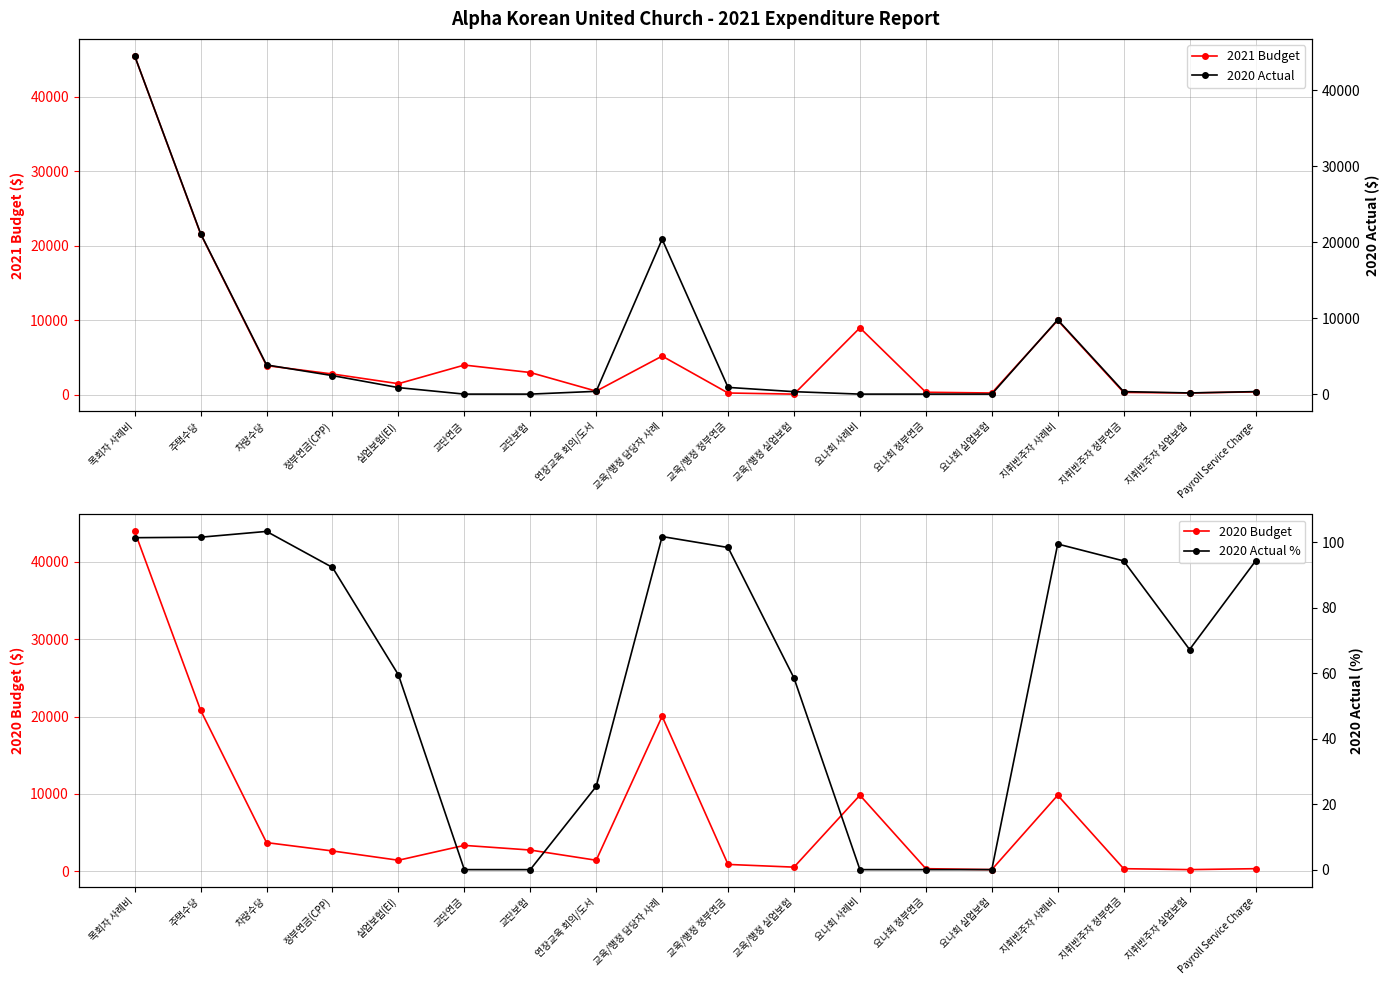

At which label does 2020 Actual % reach its peak?

차량수당